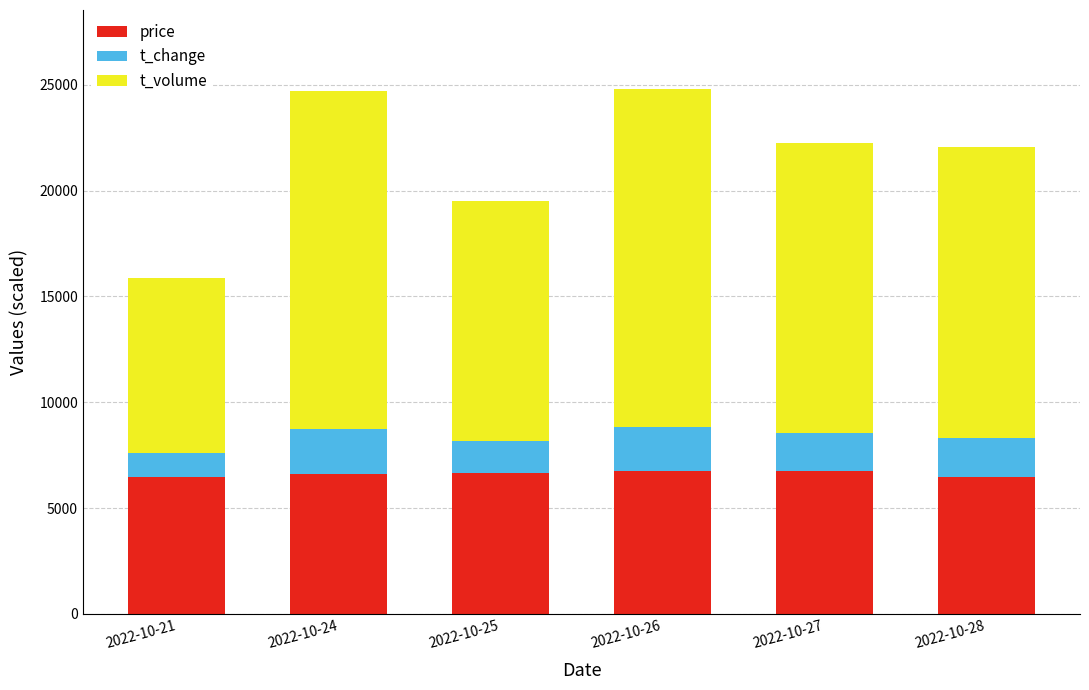

Are the bars horizontal?

No